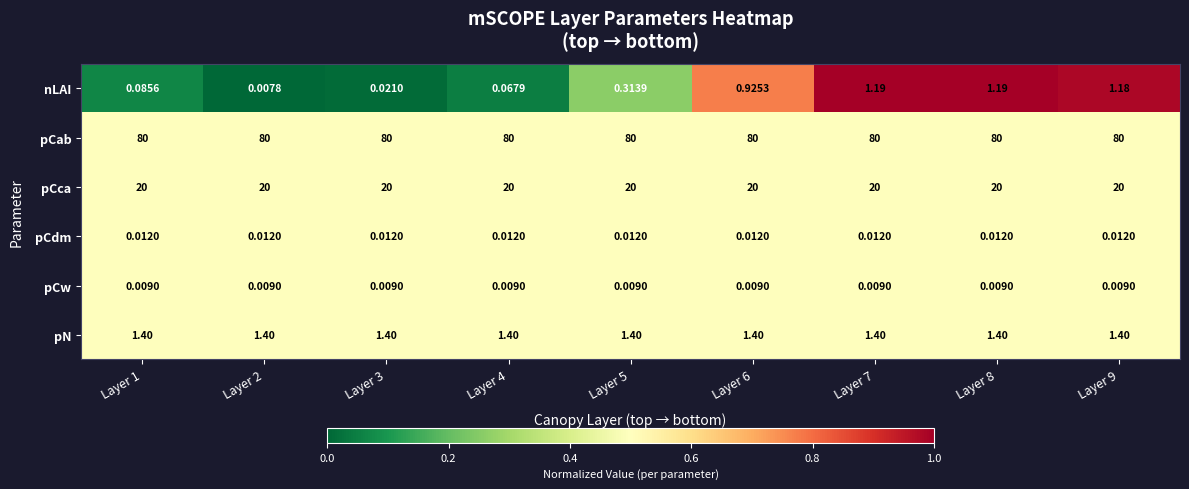

Rank the series by their maximum value, from highest to lowest.

pCab, pCca, pN, nLAI, pCdm, pCw